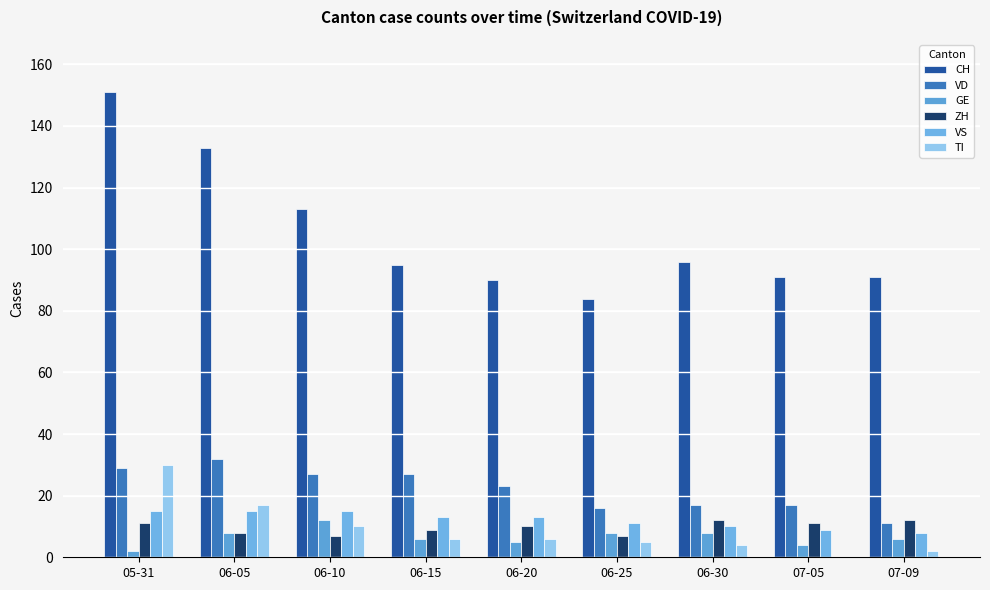

Reading left to right, list all the values displayed in this chart.

CH: 05-31=151	06-05=133	06-10=113	06-15=95	06-20=90	06-25=84	06-30=96	07-05=91	07-09=91
VD: 05-31=29	06-05=32	06-10=27	06-15=27	06-20=23	06-25=16	06-30=17	07-05=17	07-09=11
GE: 05-31=2	06-05=8	06-10=12	06-15=6	06-20=5	06-25=8	06-30=8	07-05=4	07-09=6
ZH: 05-31=11	06-05=8	06-10=7	06-15=9	06-20=10	06-25=7	06-30=12	07-05=11	07-09=12
VS: 05-31=15	06-05=15	06-10=15	06-15=13	06-20=13	06-25=11	06-30=10	07-05=9	07-09=8
TI: 05-31=30	06-05=17	06-10=10	06-15=6	06-20=6	06-25=5	06-30=4	07-05=0	07-09=2